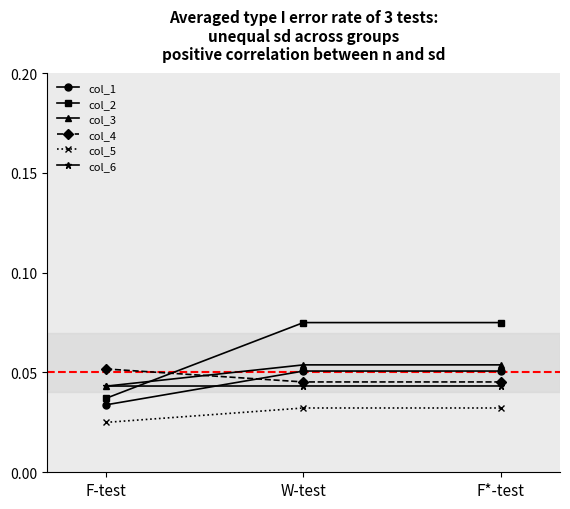

At how many categories does at least one series exceed 0?

3